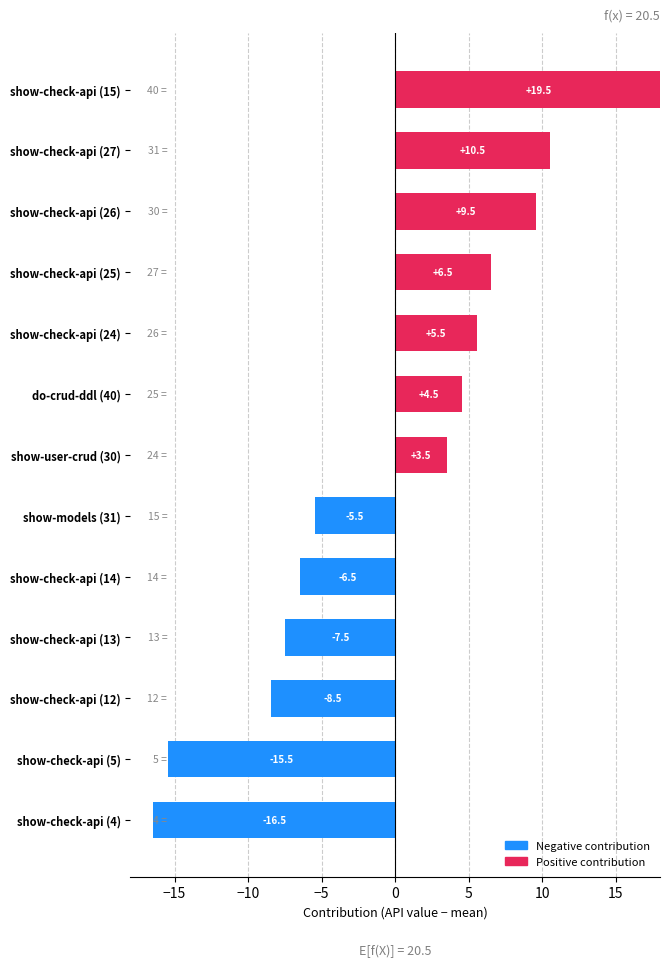

What is the label of the 10th bar from the right?

show-check-api (13)